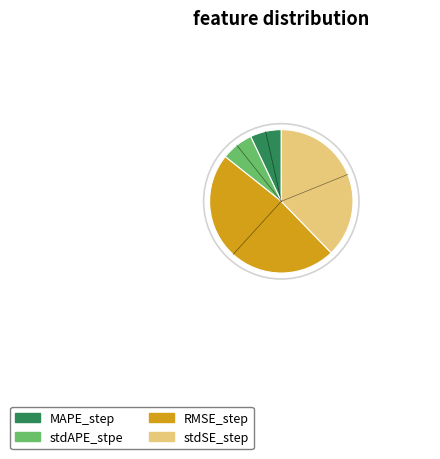

Is there any slice that represents more than half of the pie?

No